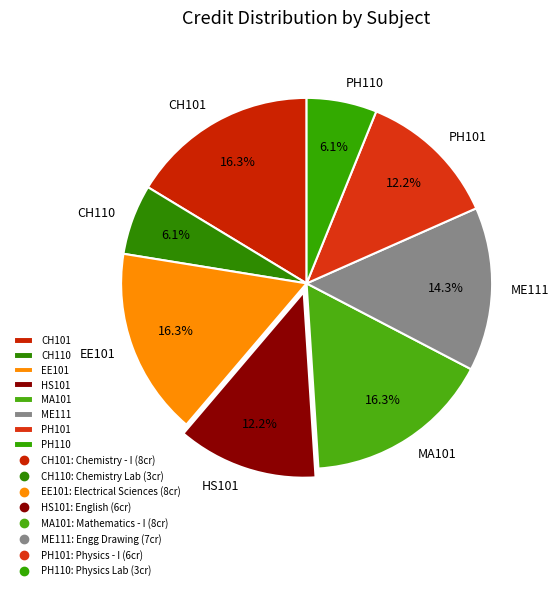

Do ME111 and PH110 together represent more than half of the pie?

No